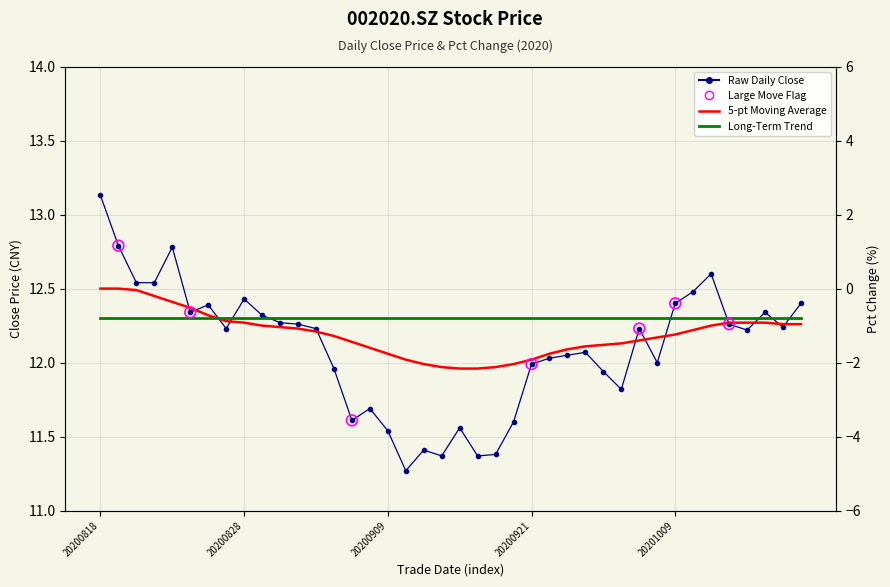

Is the value of five_year_ma at 20200911 greater than the value of close at 20200923?

No